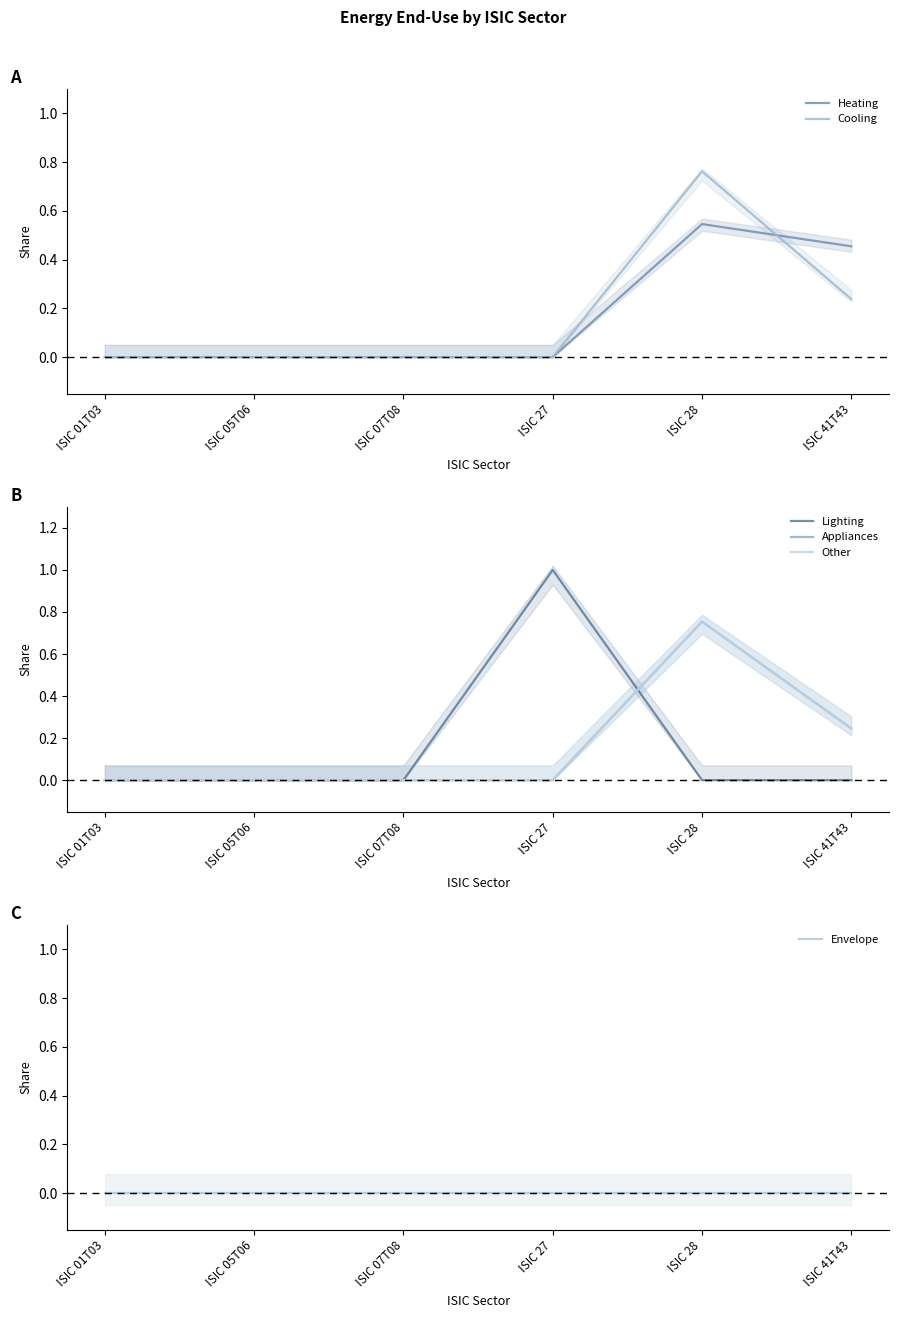

What is the difference between the second highest and minimum values in the Other series?

0.2